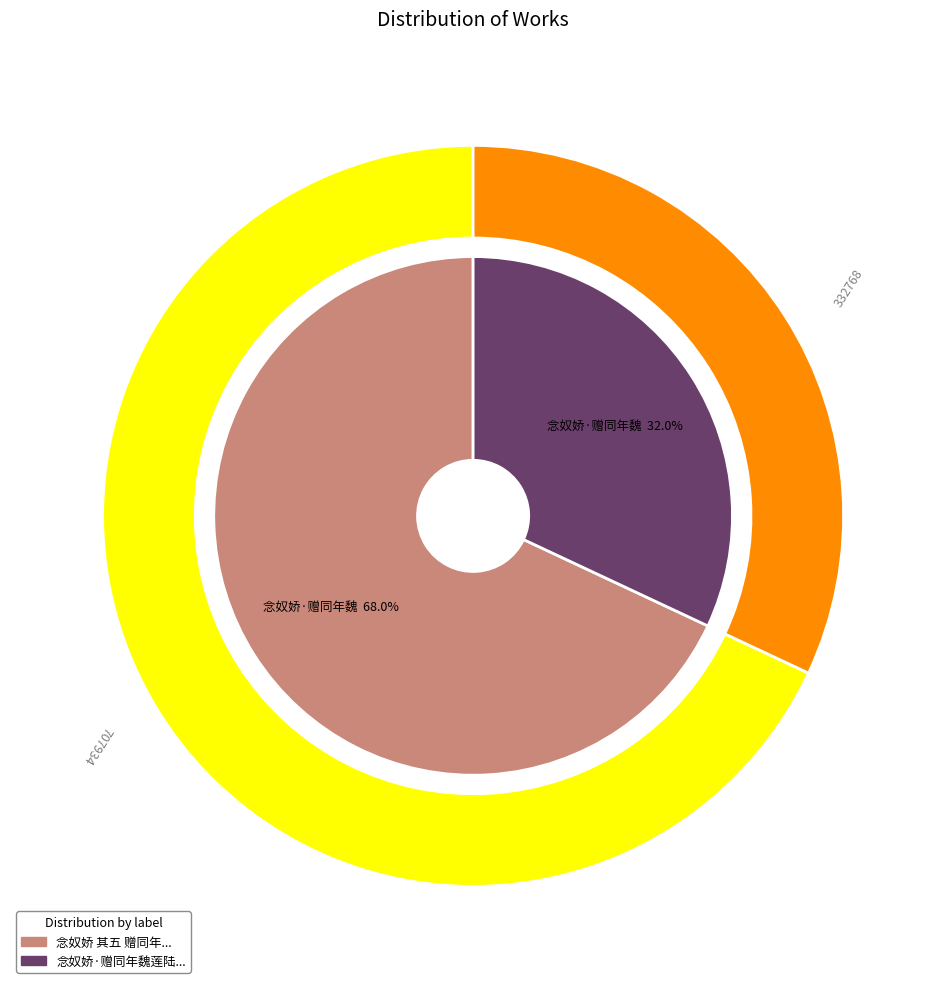

Combined, do 念奴娇 其五 赠同年魏莲陆并祝初度 and 念奴娇·赠同年魏莲陆并祝初度 account for over 50%?

Yes